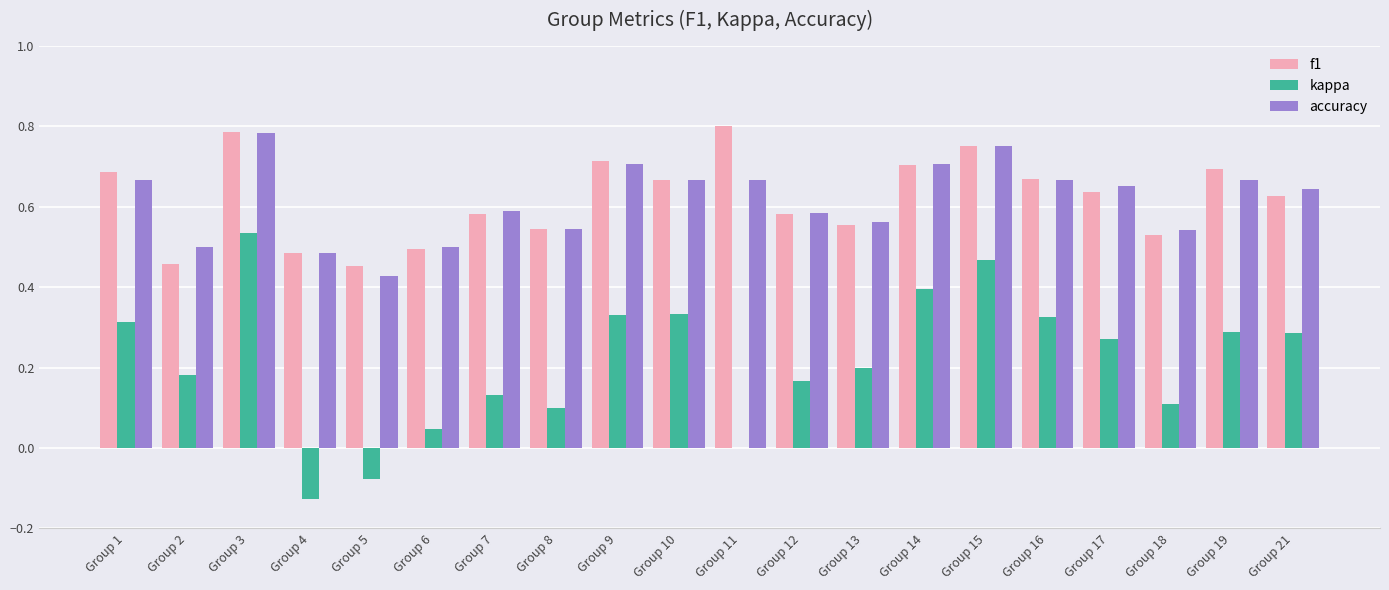

Count the number of categories in the chart.

20